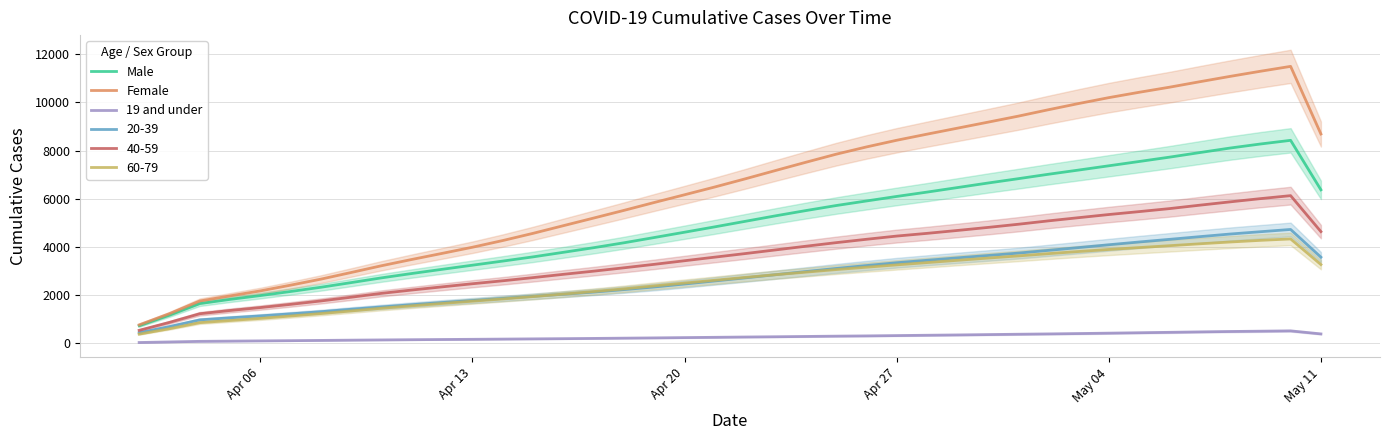

True or false: 19 and under and 60-79 cross at least once.

False